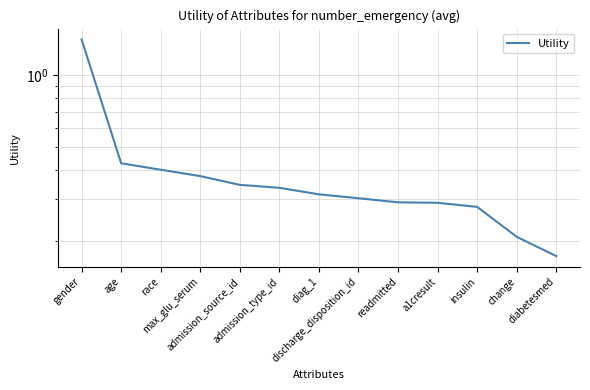

What is the sum of all values?

5.2